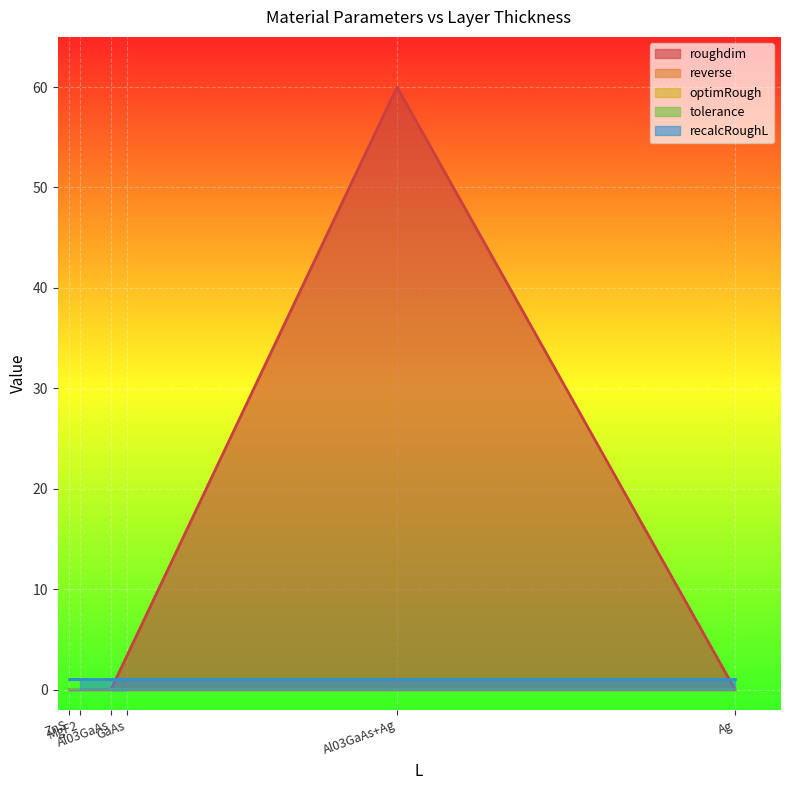

True or false: optimRough and reverse intersect in this chart.

False